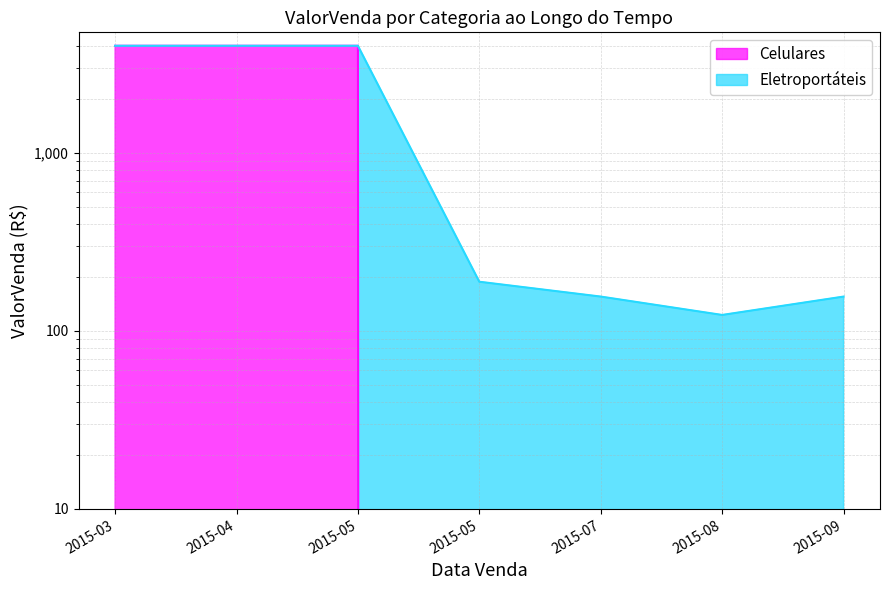

The value at 2015-03 is 3999. True or false?

True